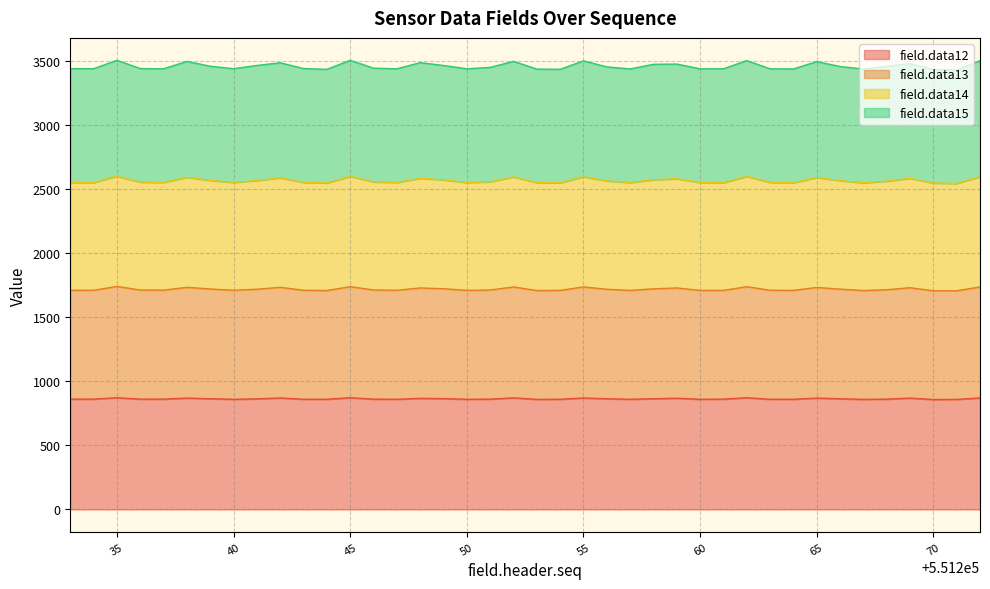

Which series changed the most between 551242 and 551265?

field.data14